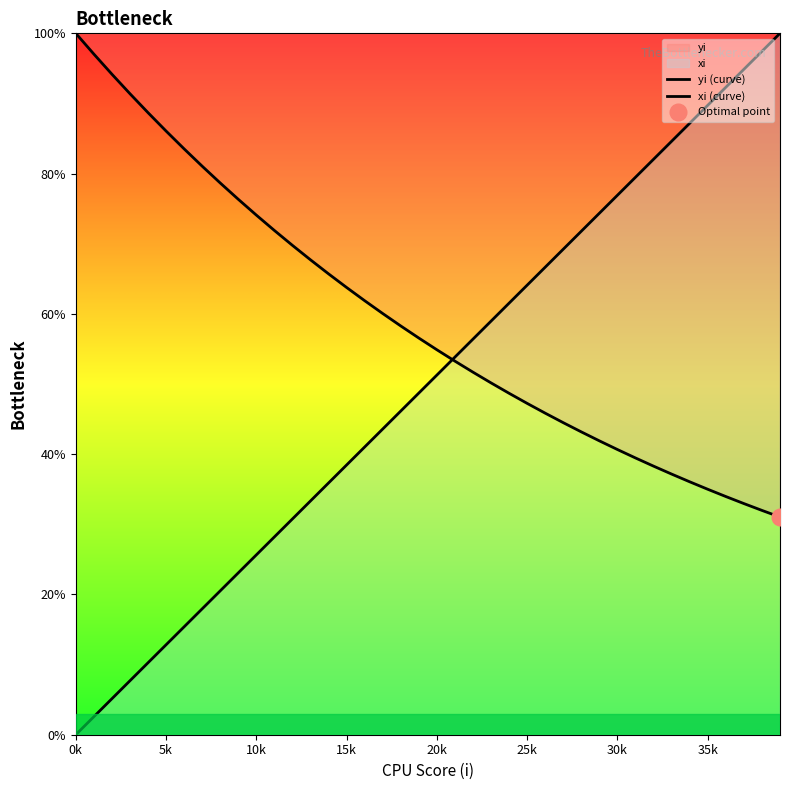

At which label is yi (curve) closest to 65?

14